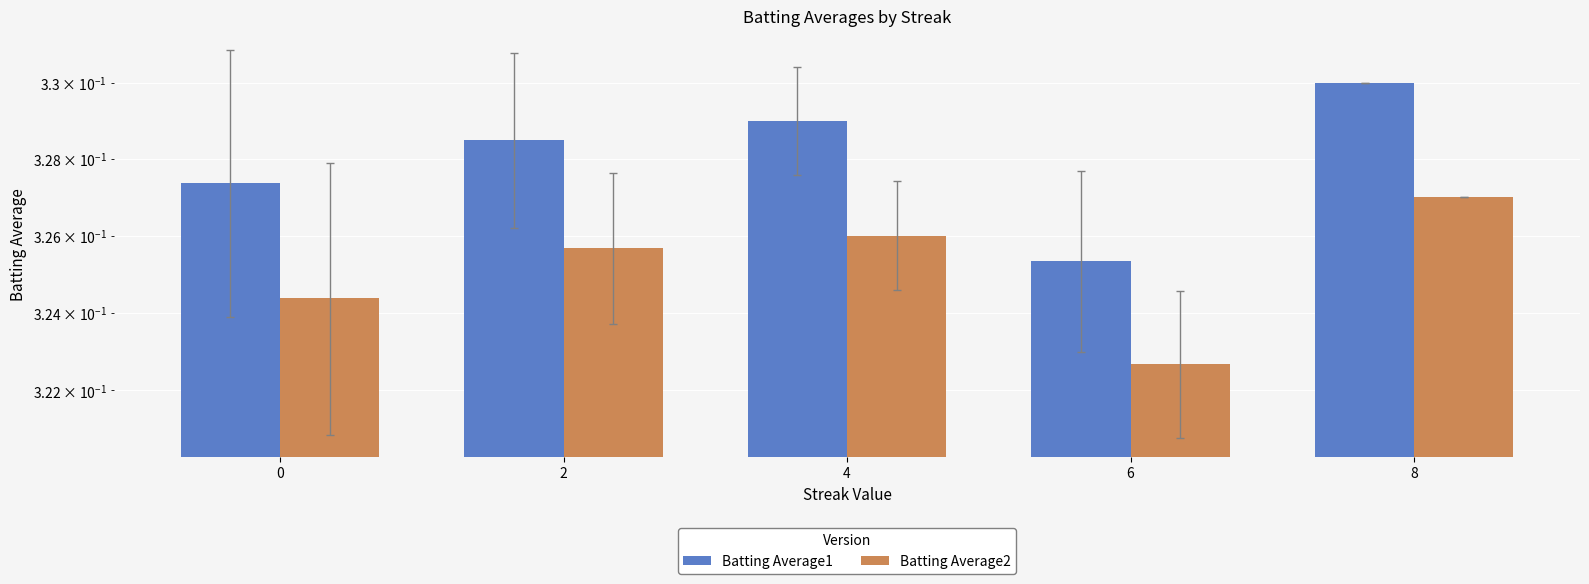

What value does the Batting Average1 series have at 0?

0.3